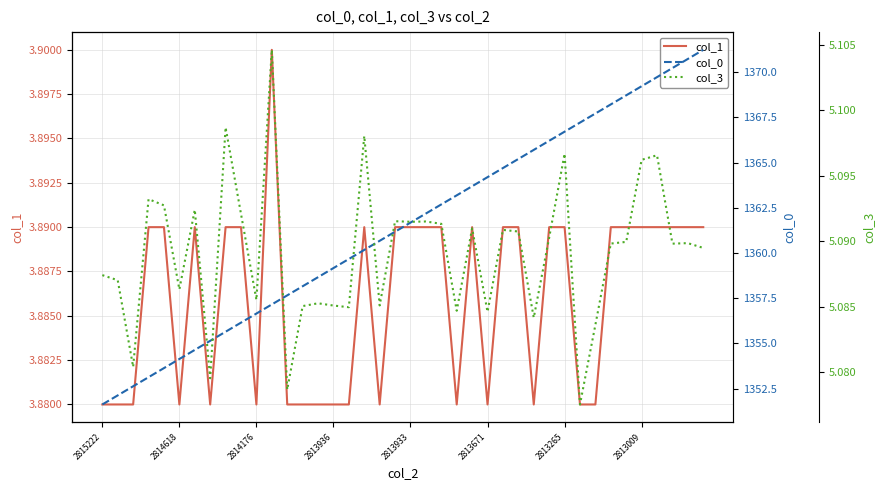

The value of col_1 at 2815222 is 1.2. True or false?

False